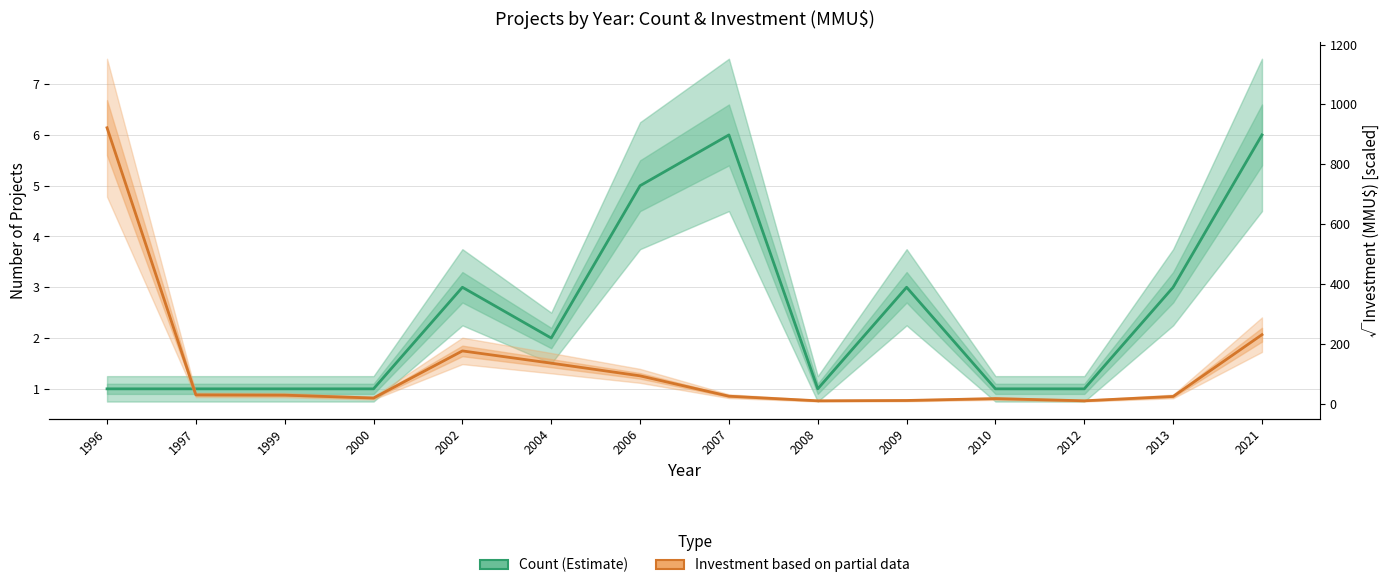

At how many categories does at least one series exceed 434?

1